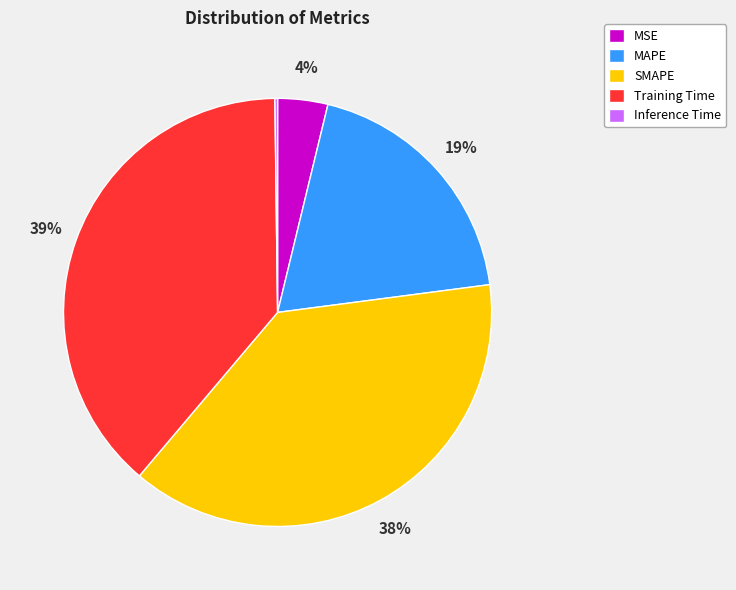

To the nearest percent, what is the average slice percentage?

20%